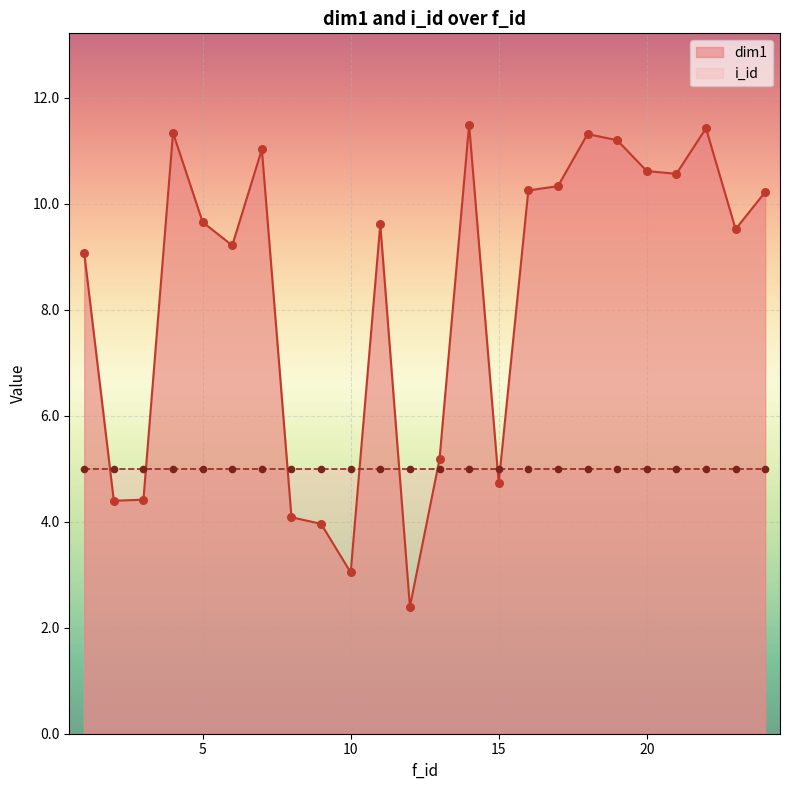

Which has a higher value, 9 or 13?

13